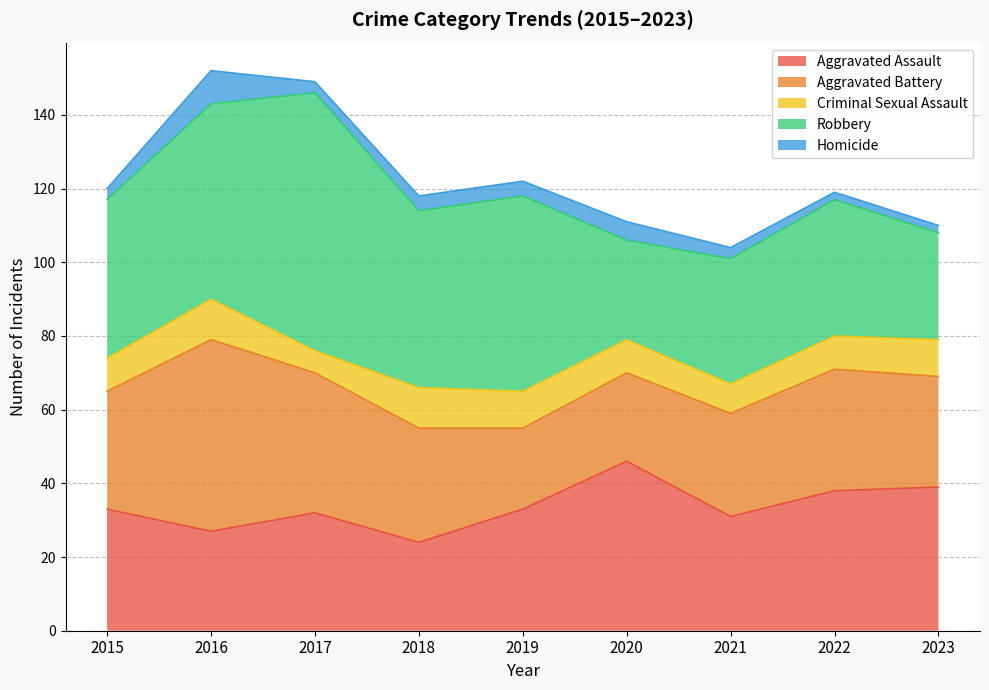

What is the maximum value shown in the chart?

70